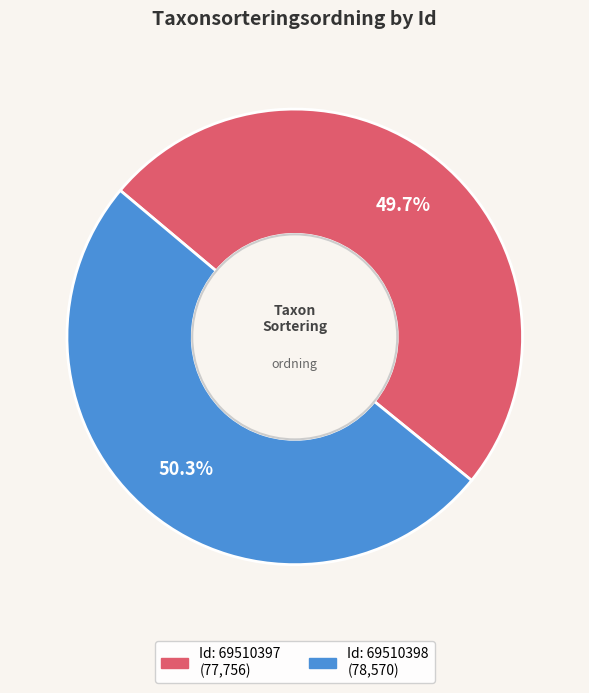

Is there a majority slice in this chart?

Yes